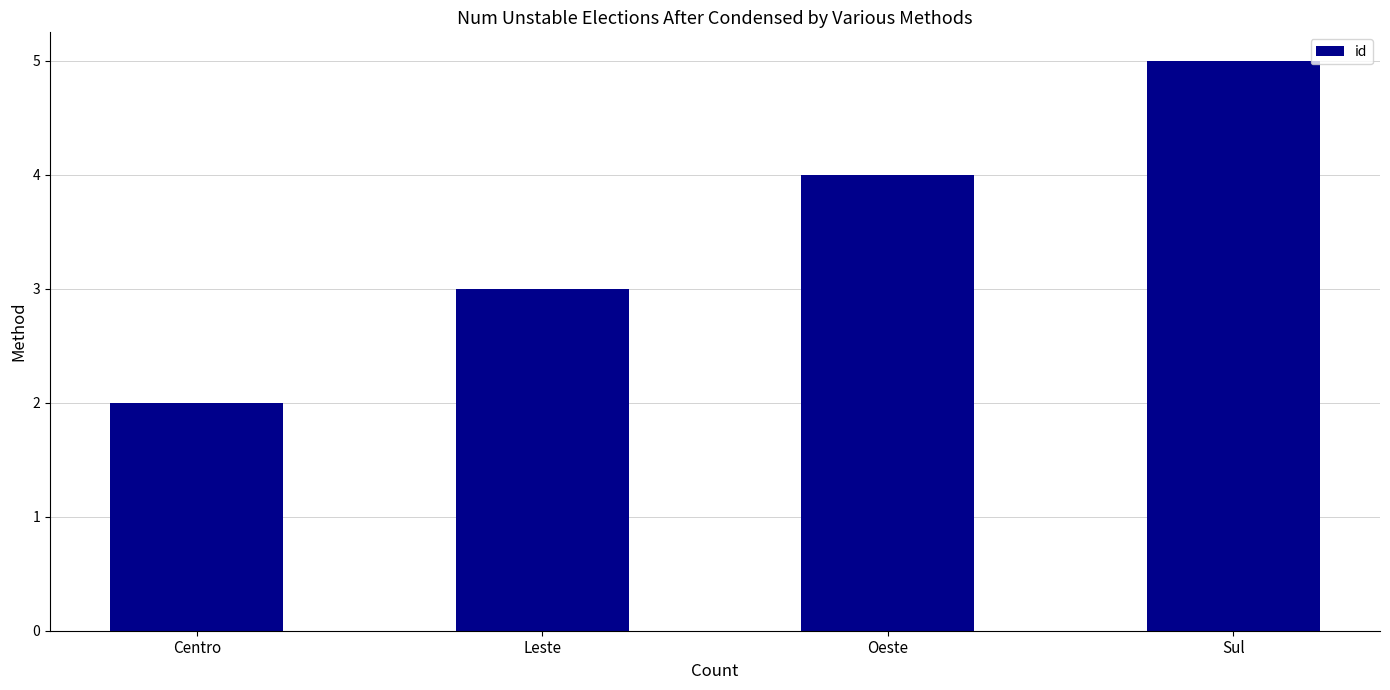

What is the sum of the values at Oeste and Centro?

6